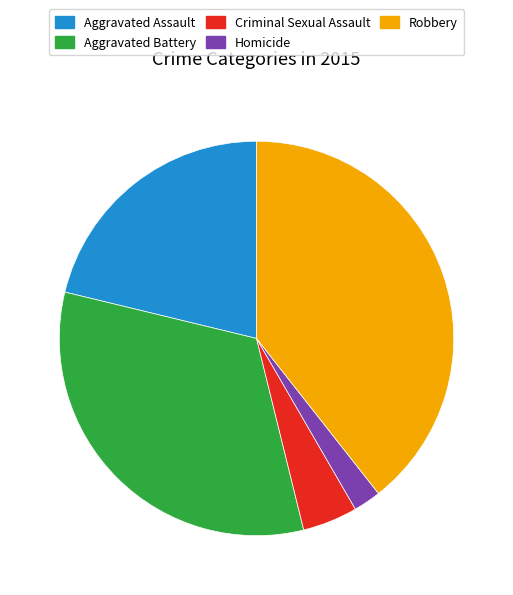

What is the ratio of the value at Robbery to the value at Aggravated Assault?

1.9